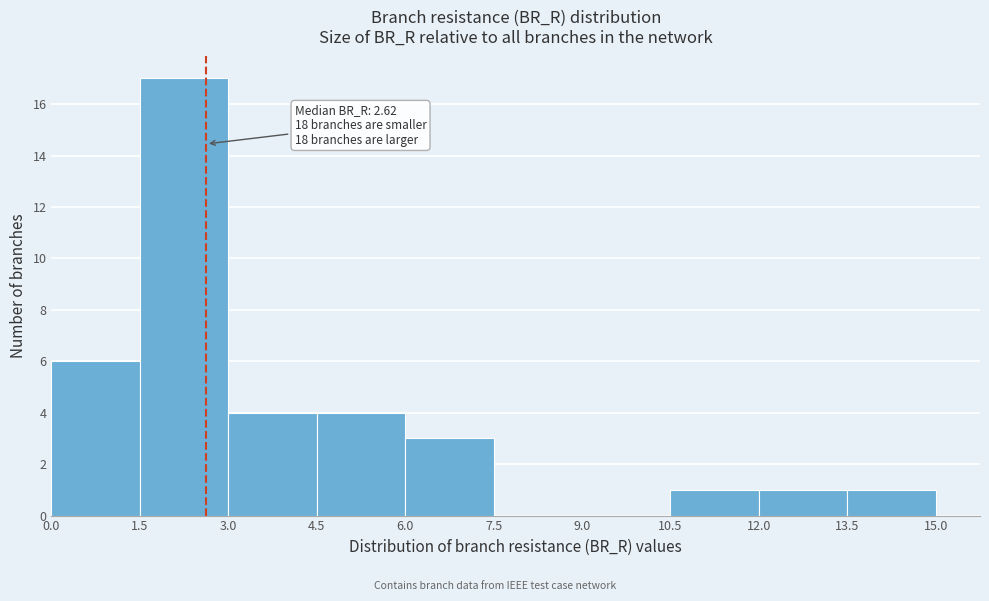

Which range on the x-axis has the tallest bar?

1.5 to 3.0